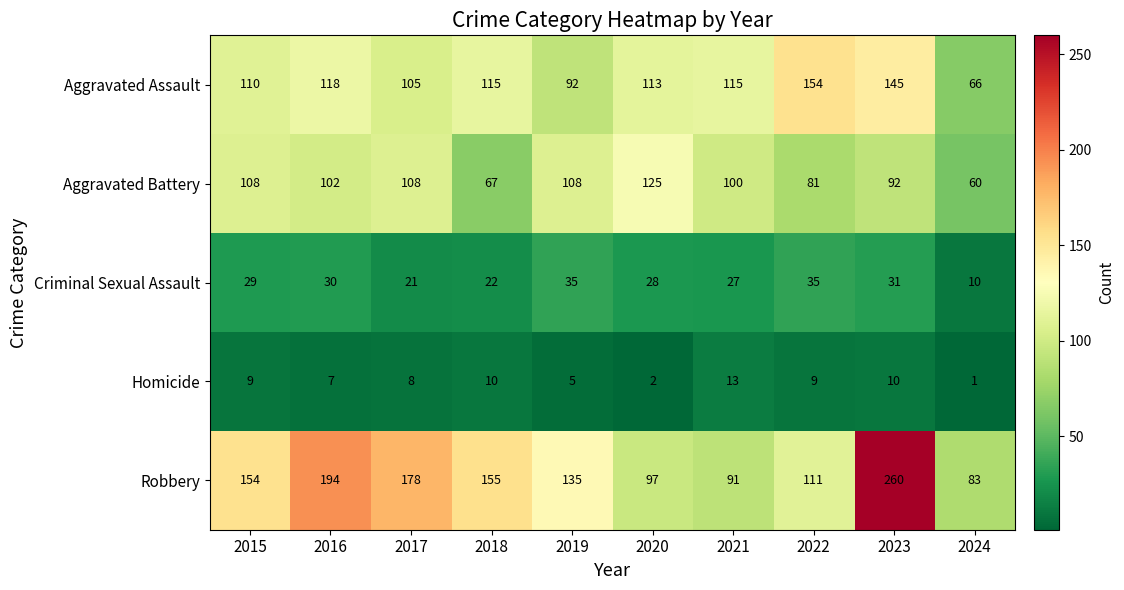

Which series has the largest total across all categories?

Robbery